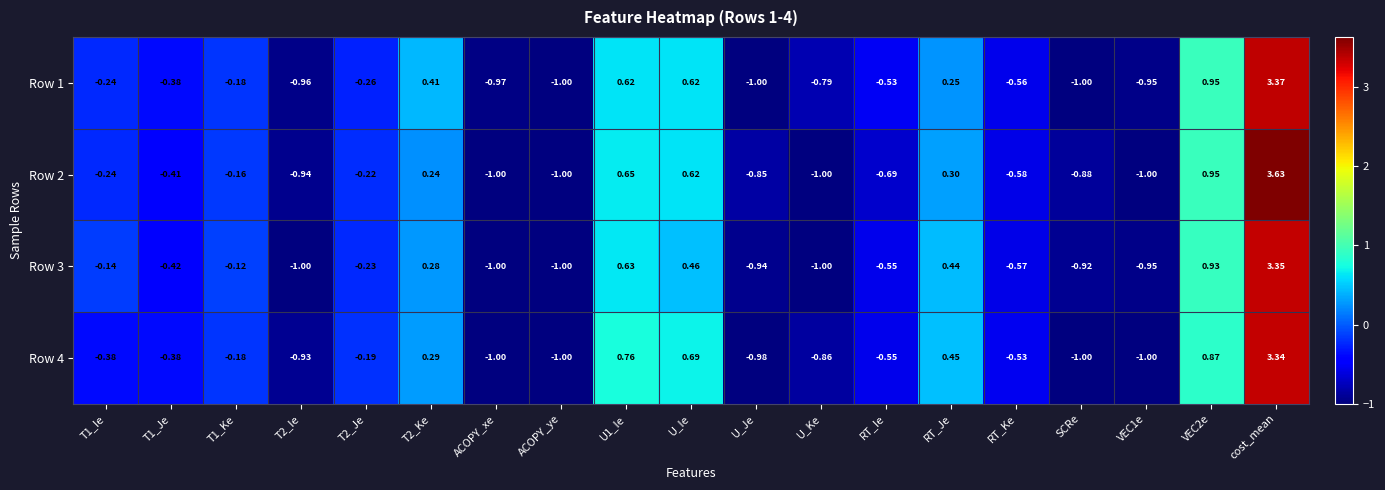

How many values in the Row 4 series are below 0?

13